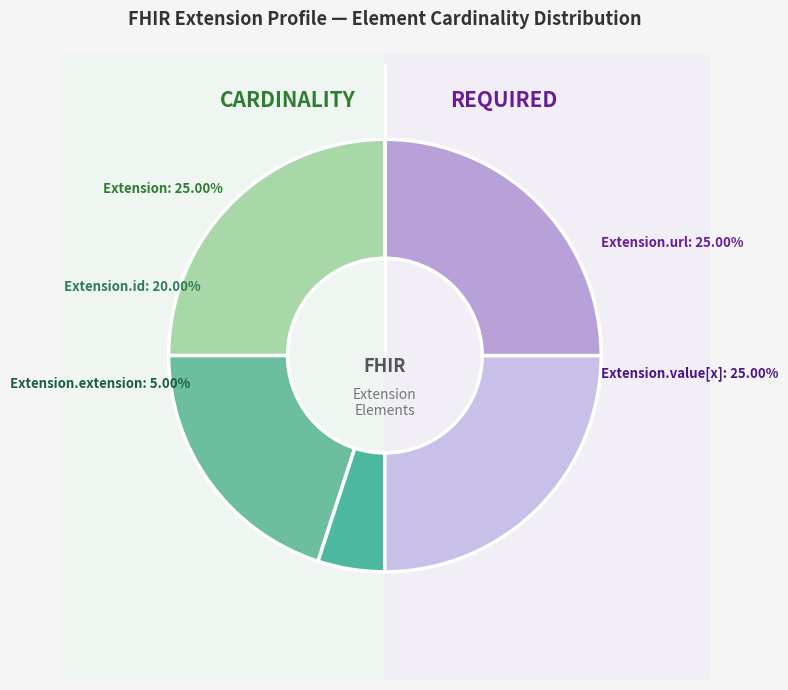

To the nearest percent, what is the average slice percentage?

20%